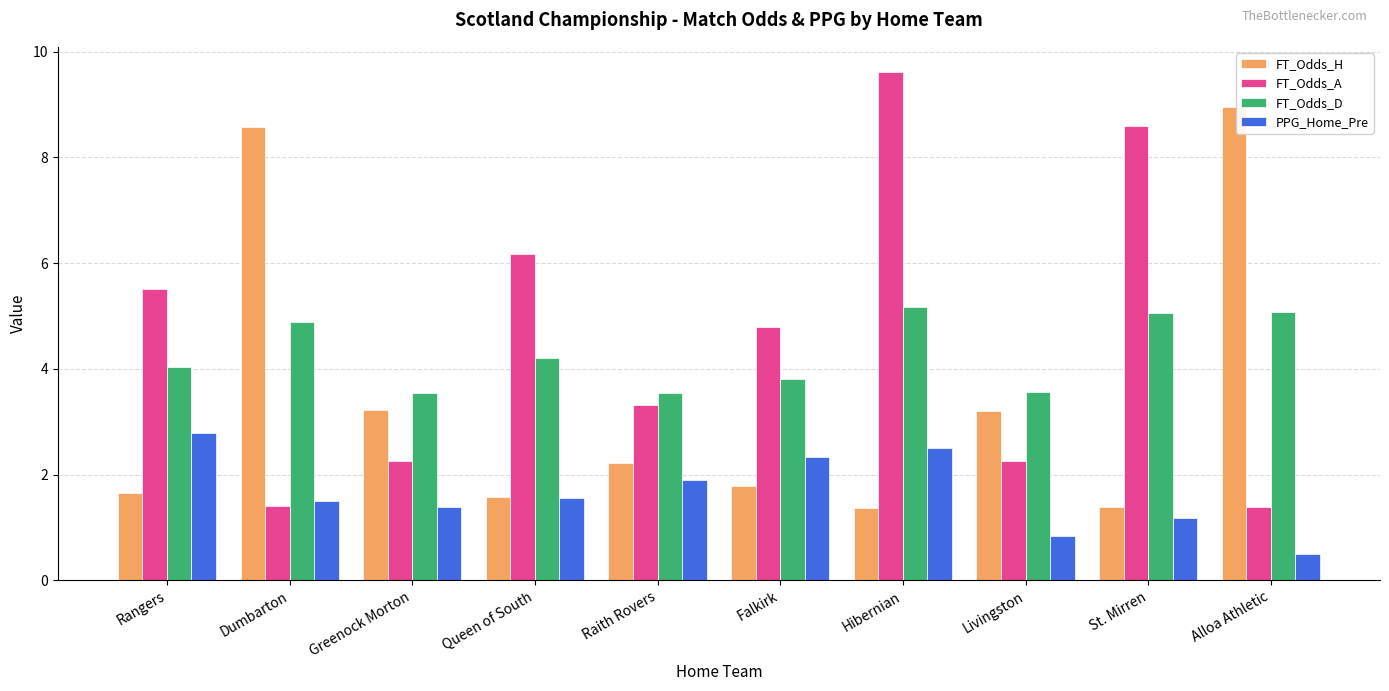

What is the difference between the maximum and minimum values in the FT_Odds_H series?

7.6